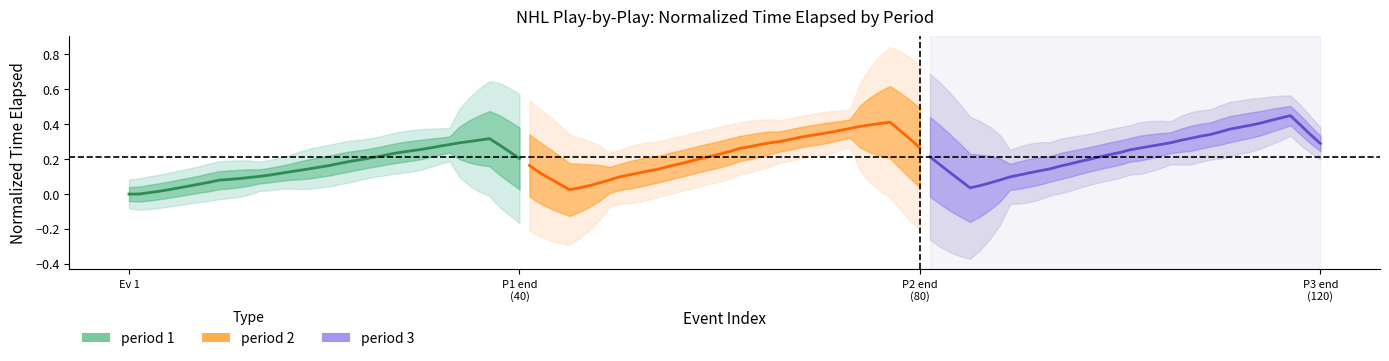

List the series in order of their overall mean, highest first.

period 3, period 2, period 1